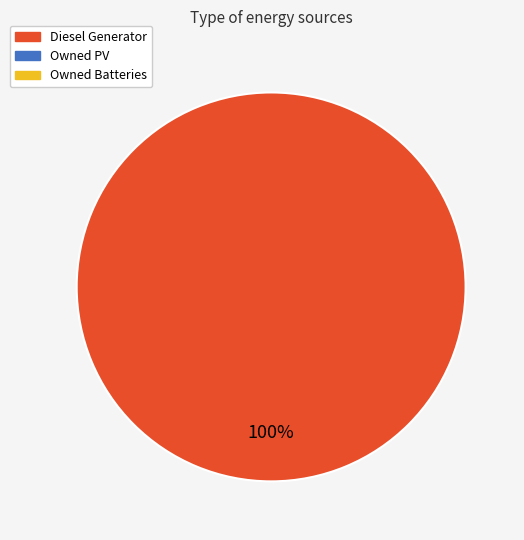

Does any single category account for the majority?

Yes